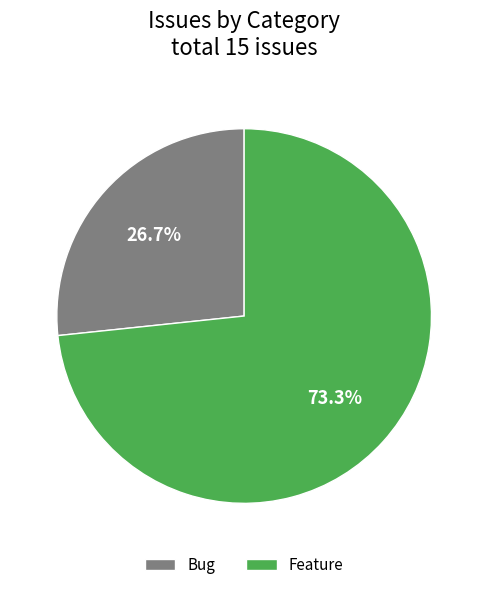

What is the majority slice?

Feature